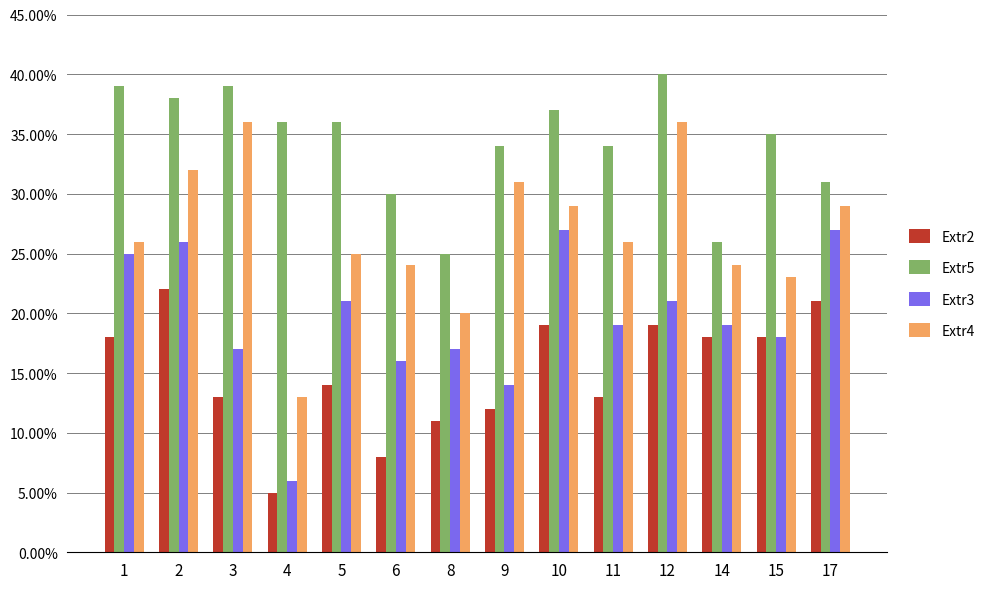

Where does the Extr3 series first go above 19?

1